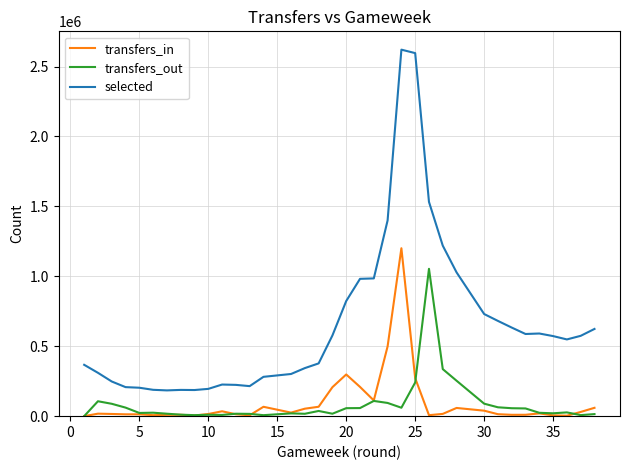

What are all the series names shown in the legend?

transfers_in, transfers_out, selected